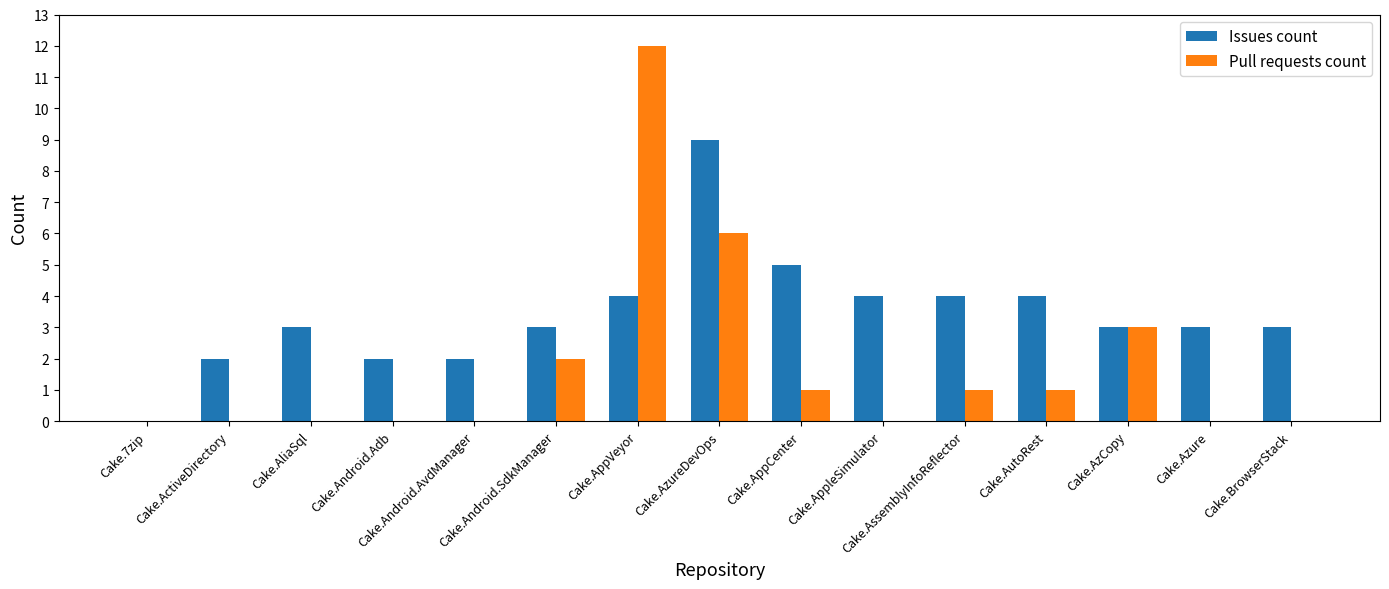

What is the sum of all Pull requests count values?

26